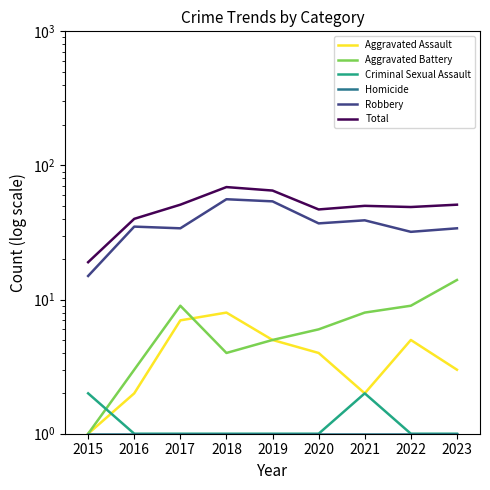

Does the chart have visible grid lines?

No